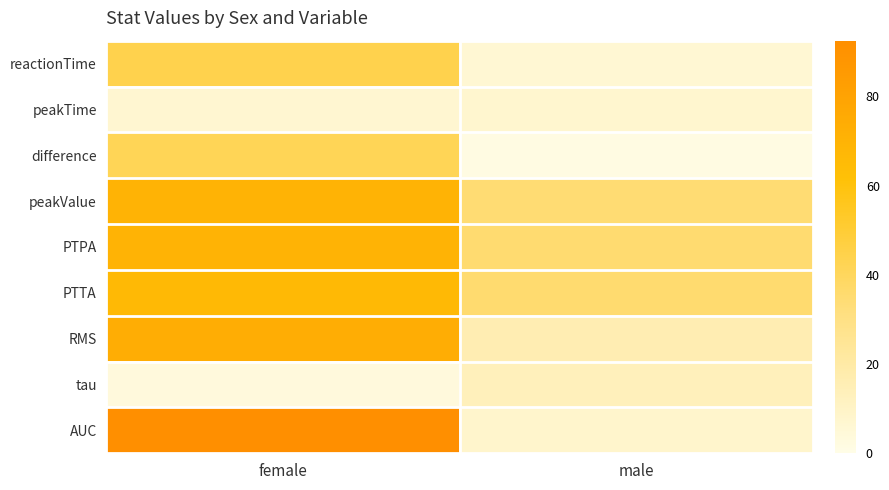

Which series has the widest spread of values?

AUC